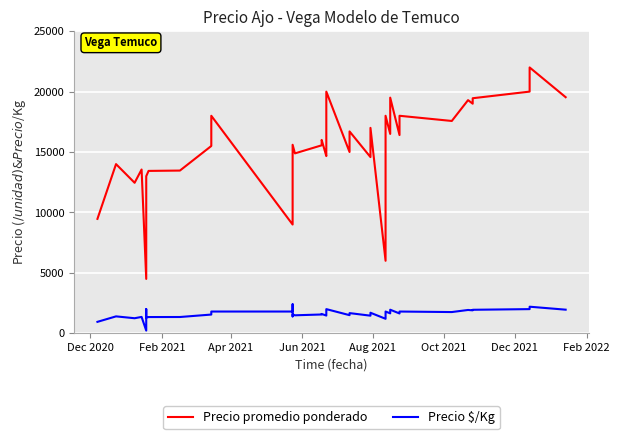

True or false: Precio promedio ponderado and Precio $/Kg intersect in this chart.

False